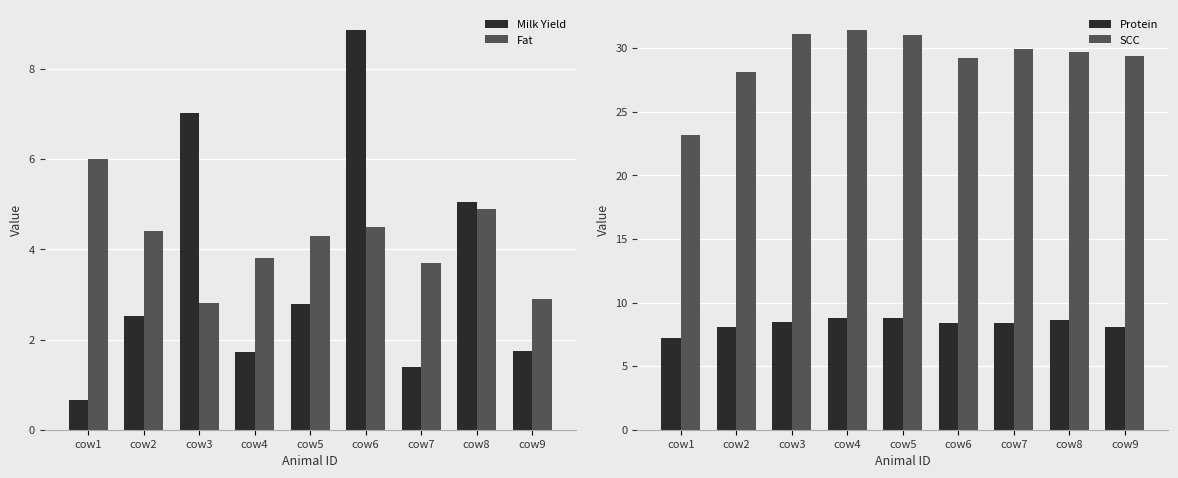

True or false: SCC has a value of 28.1 at cow2.

True